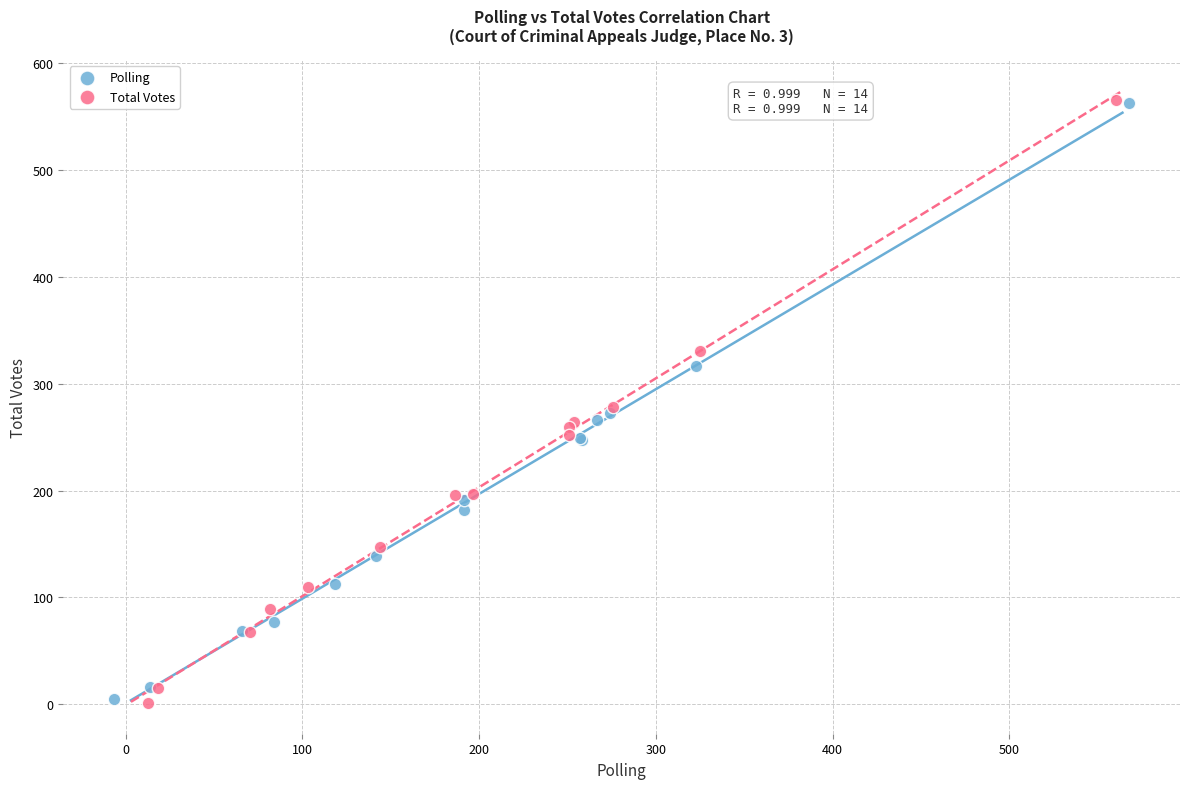

Which series has the widest spread of Y values?

Total Votes